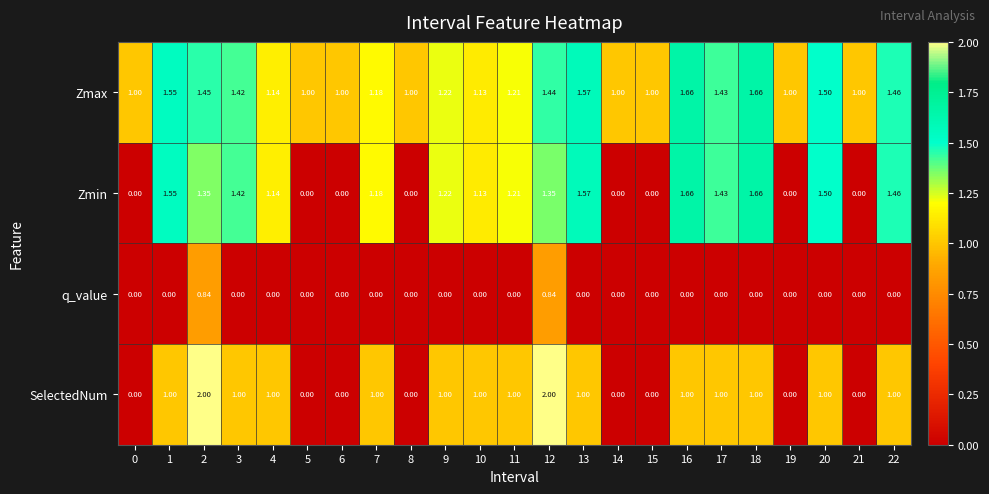

What is the spread (max minus min) of values at 14?

1.0